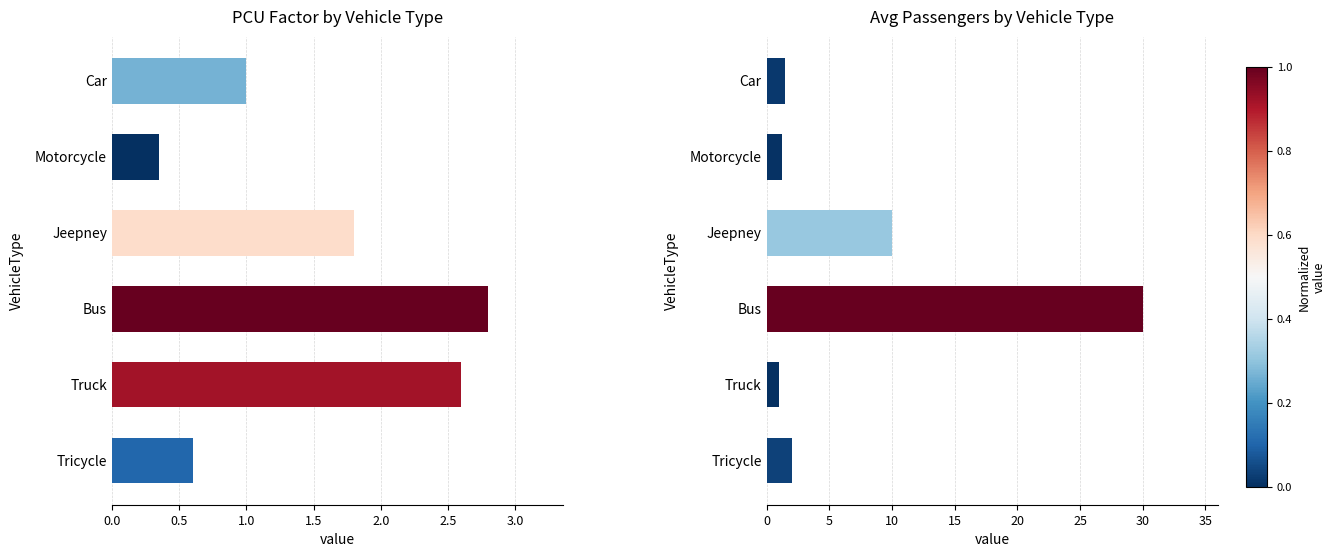

How many groups of bars are there?

6